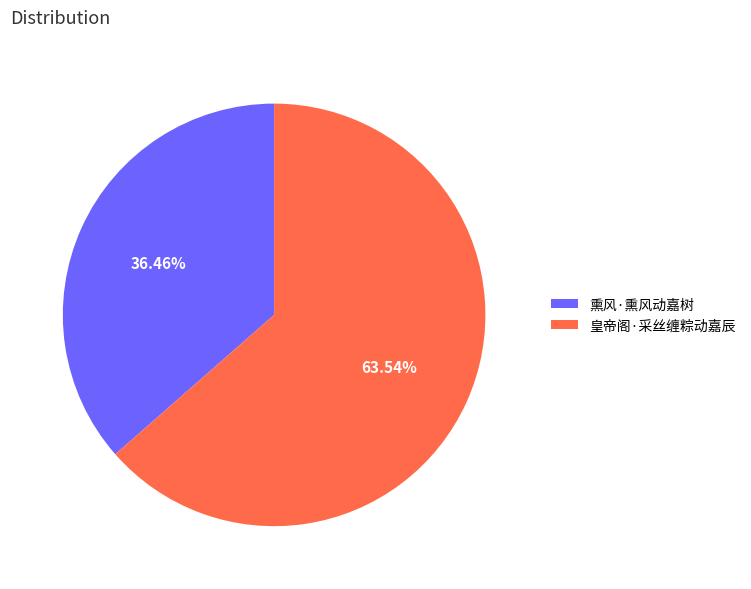

True or false: 熏风·熏风动嘉树 accounts for 36% of the total.

True